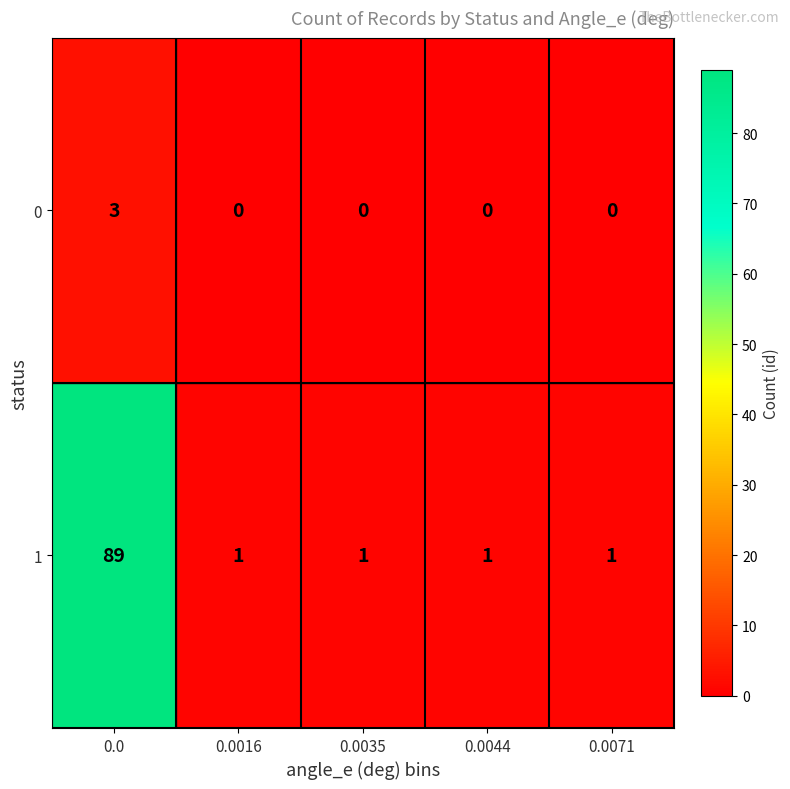

At 0.0, list the series in order from smallest to largest.

0, 1